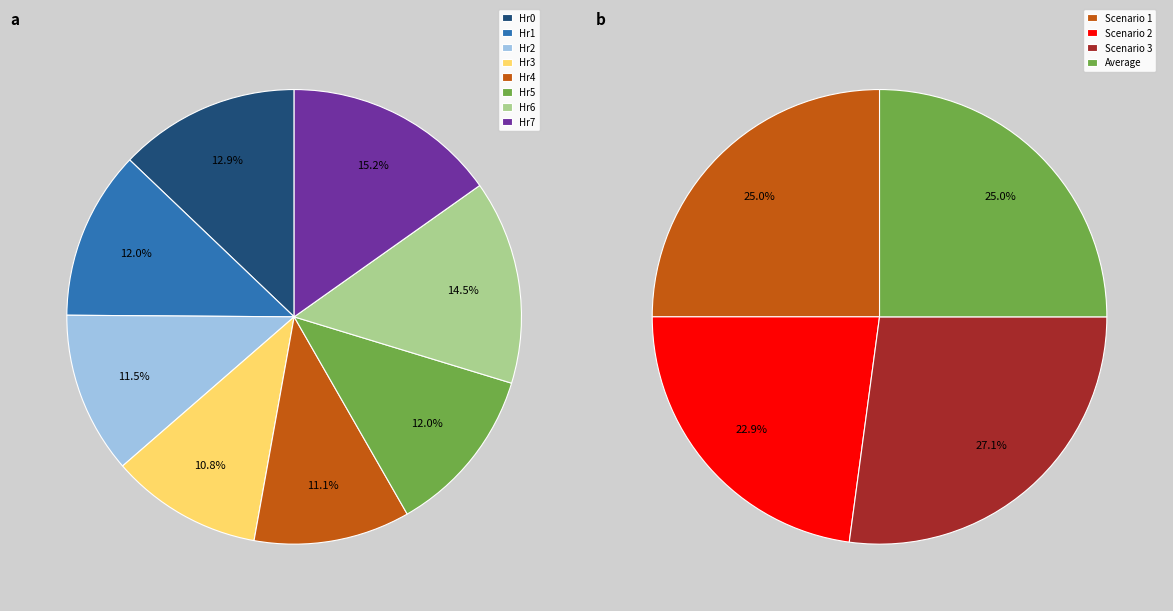

Count the number of slices in the pie.

12